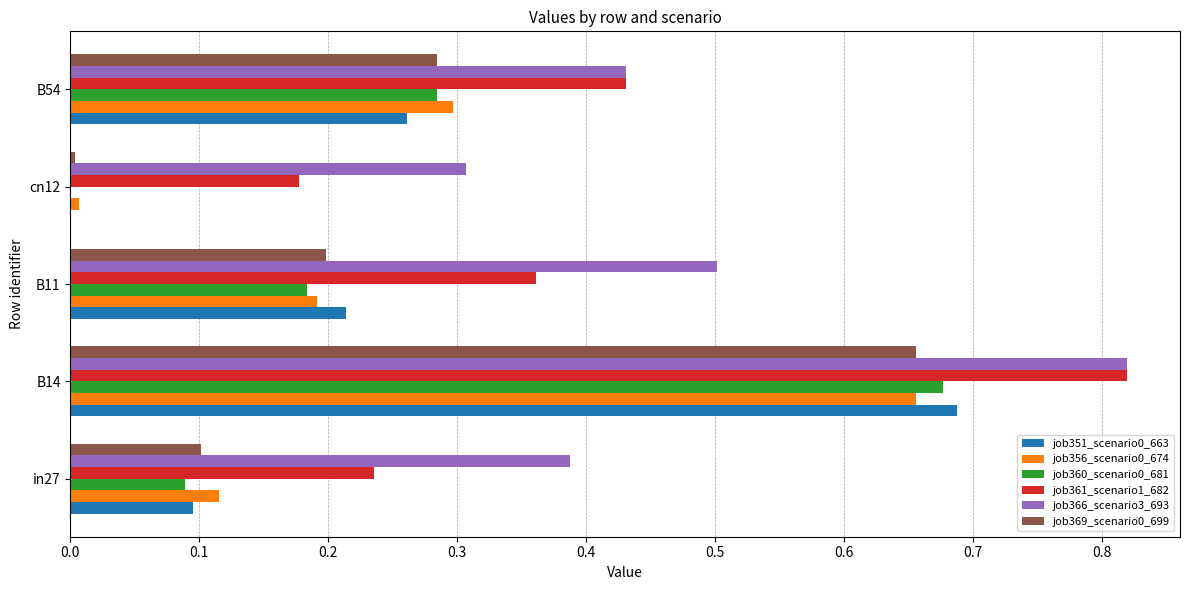

Is it true that job361_scenario1_682 equals 0.2 at cn12?

True